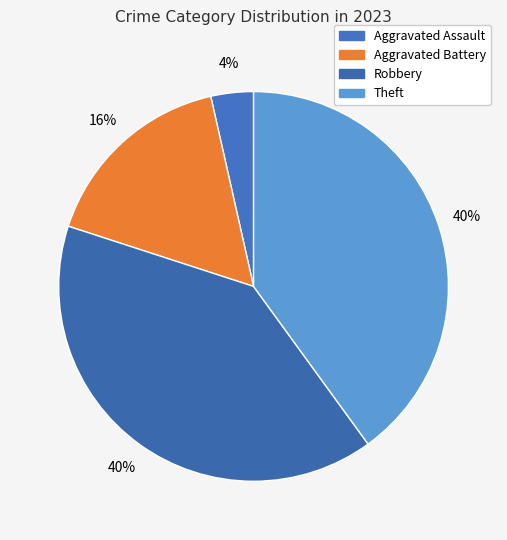

Is it true that Theft is 40% of the pie?

True